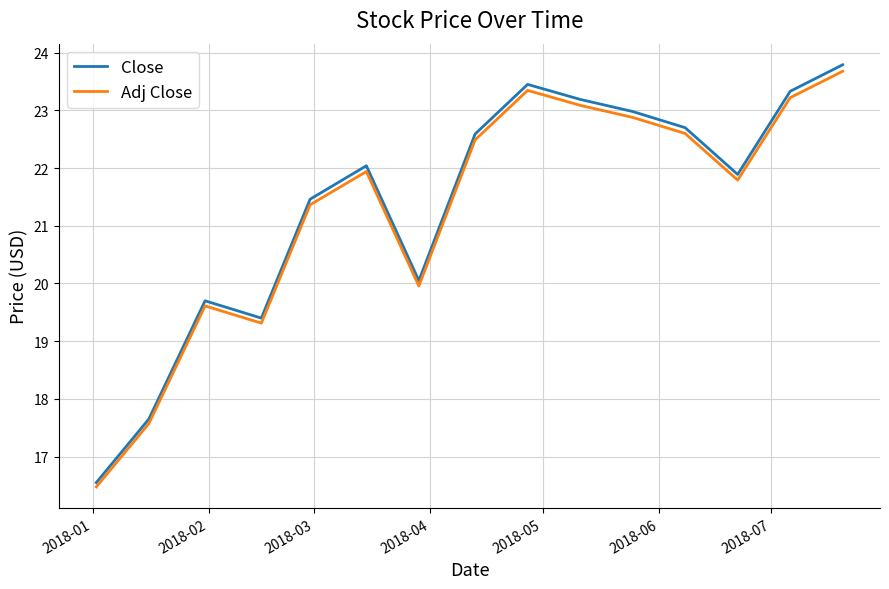

What is the minimum value for Adj Close?

16.5